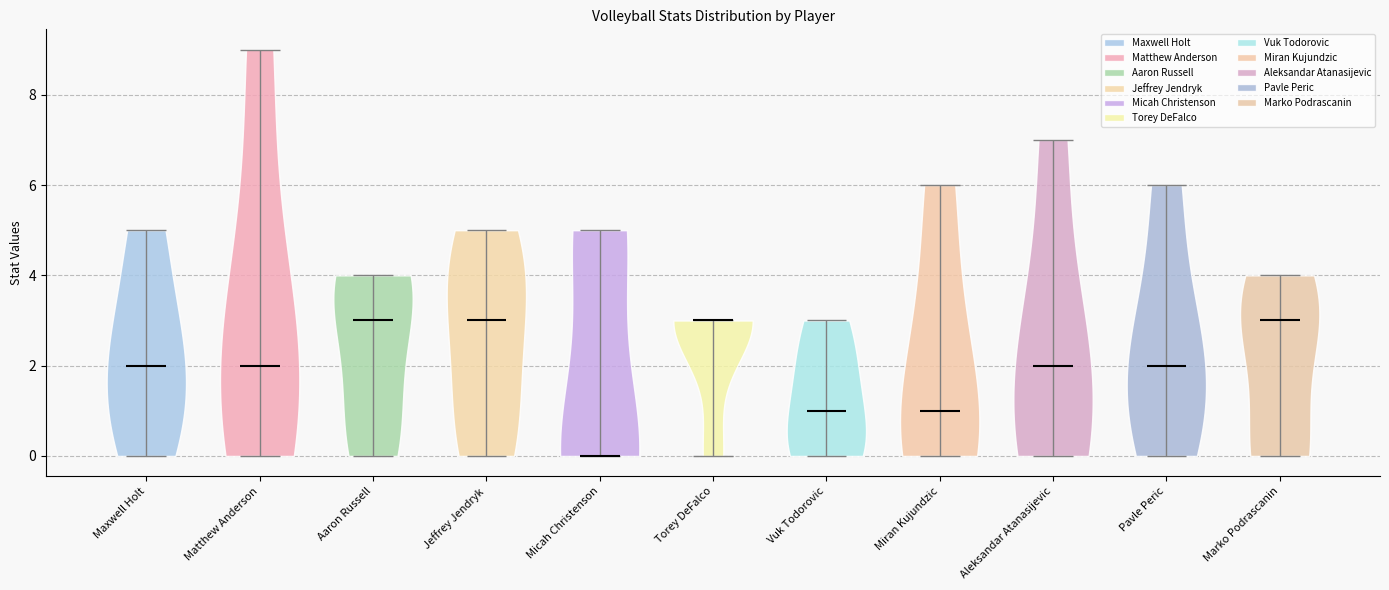

Reading left to right, read every violin against the y-axis: where its median line is, and the lowest and highest points it reaches. The values are not printed on the chart, so give them approximately, as read against the axis.

Maxwell Holt: median line 2, lowest point 0, highest point 5
Matthew Anderson: median line 2, lowest point 0, highest point 9
Aaron Russell: median line 3, lowest point 0, highest point 4
Jeffrey Jendryk: median line 3, lowest point 0, highest point 5
Micah Christenson: median line 0, lowest point 0, highest point 5
Torey DeFalco: median line 3, lowest point 0, highest point 3
Vuk Todorovic: median line 1, lowest point 0, highest point 3
Miran Kujundzic: median line 1, lowest point 0, highest point 6
Aleksandar Atanasijevic: median line 2, lowest point 0, highest point 7
Pavle Peric: median line 2, lowest point 0, highest point 6
Marko Podrascanin: median line 3, lowest point 0, highest point 4